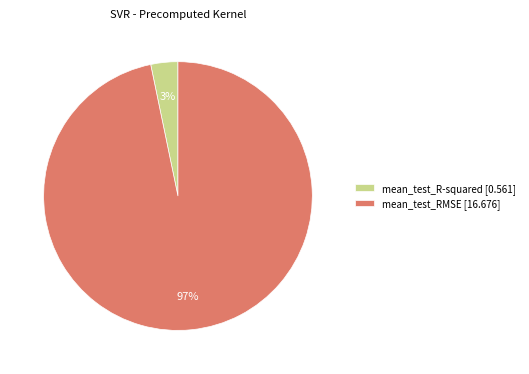

Which category has the biggest portion of the pie?

mean_test_RMSE